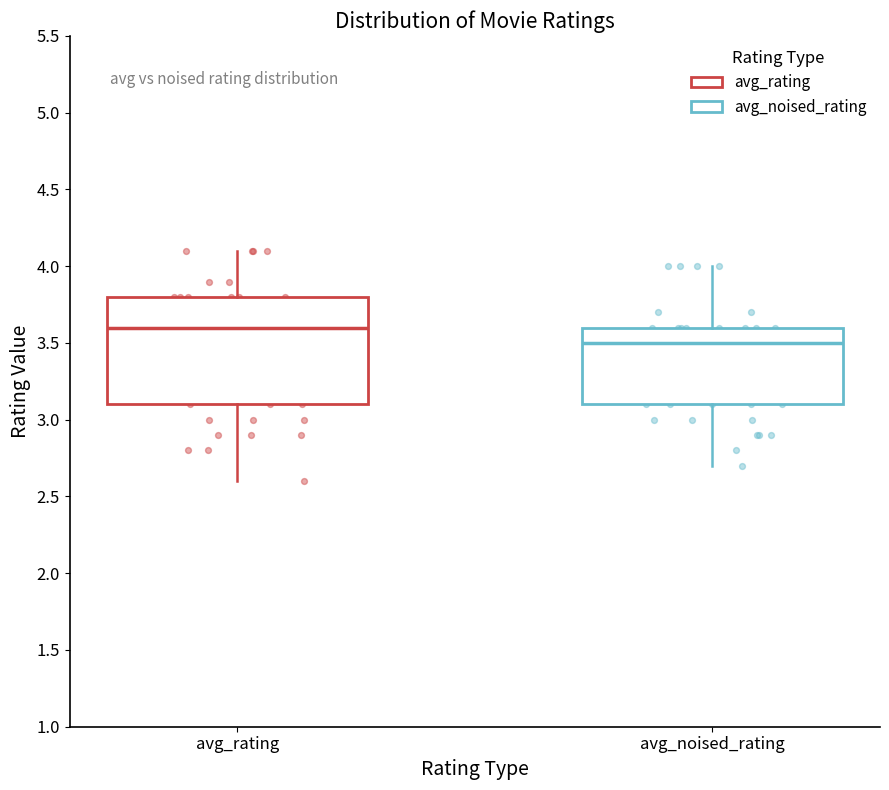

Reading left to right, read every box against the y-axis: the position of its median line, the range the box covers, and the ends of its whiskers. The values are not printed on the chart, so give them approximately, as read against the axis.

avg_rating: median 3.6, box 3.1 to 3.8, whiskers 2.6 to 4.1
avg_noised_rating: median 3.5, box 3.1 to 3.6, whiskers 2.7 to 4.0